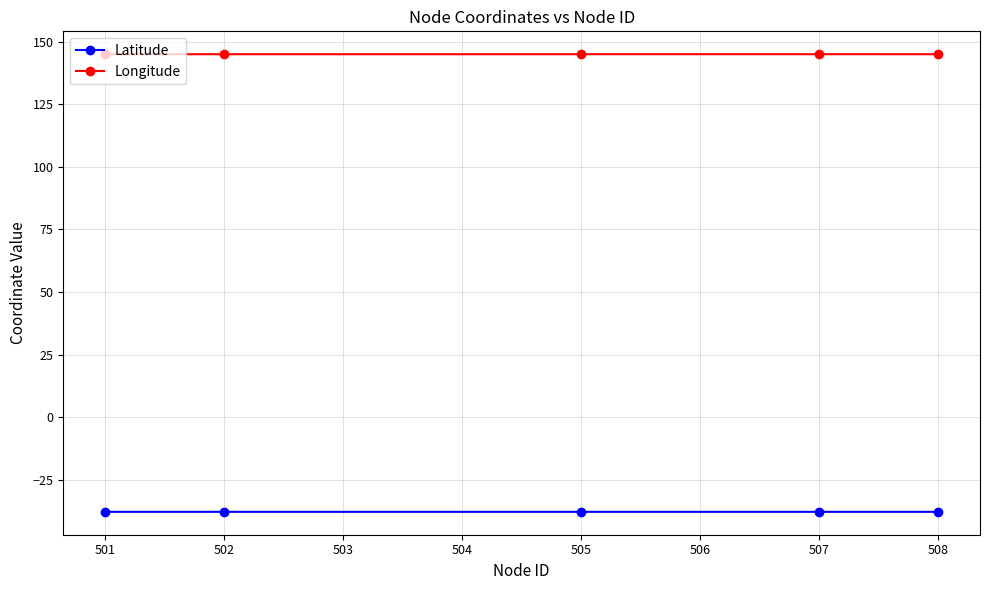

True or false: Longitude has a value of 56.0 at 507.

False